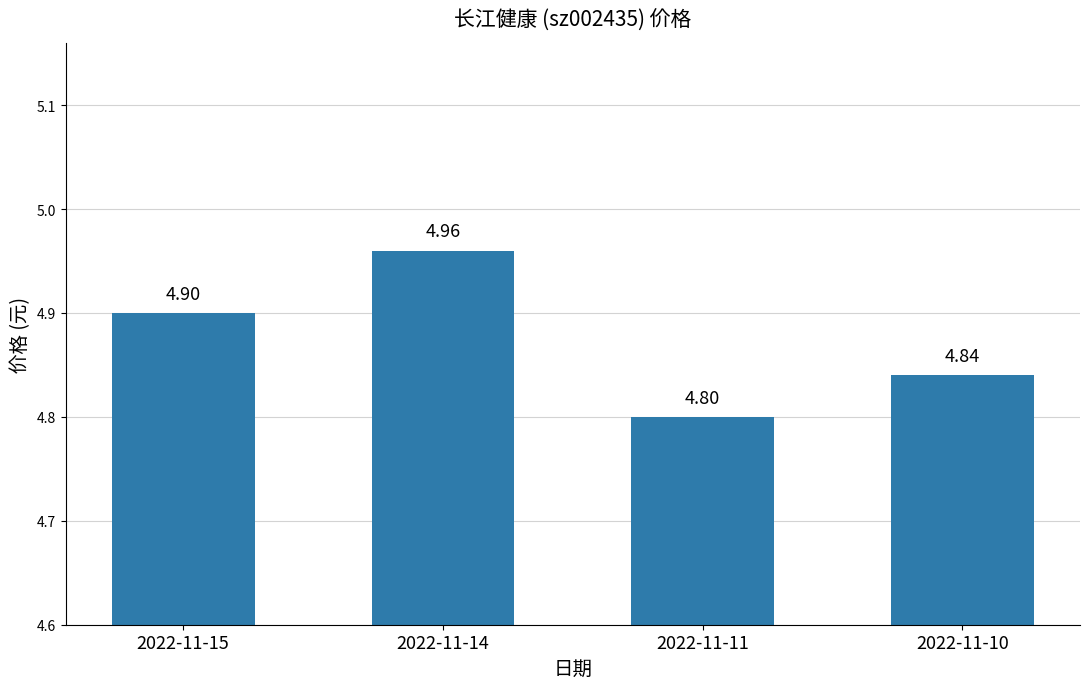

Read the value at 2022-11-10.

4.8